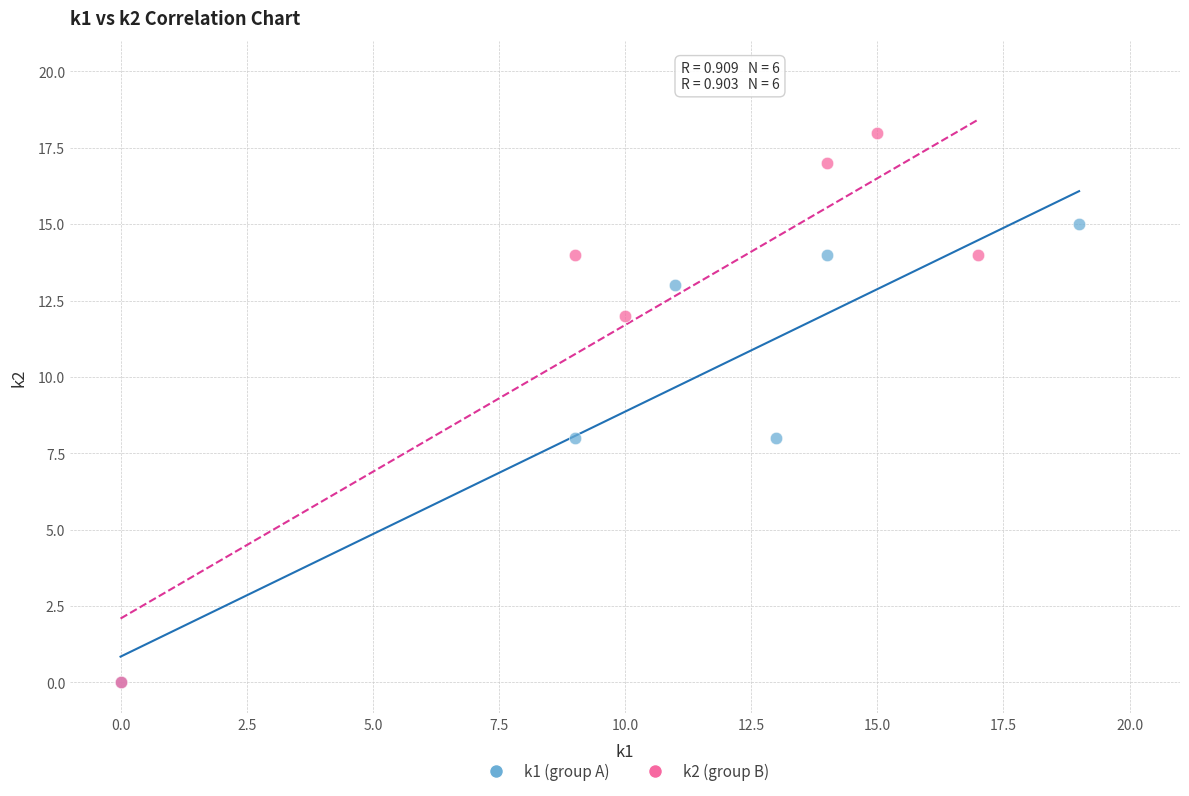

Which series reaches the maximum Y coordinate?

k2 (group B)